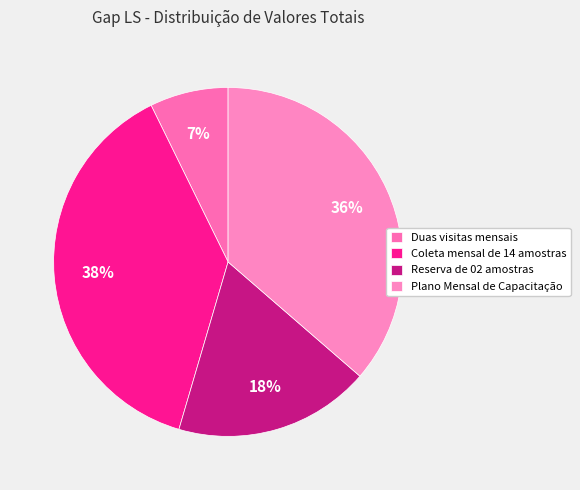

How many slices are in this pie chart?

4